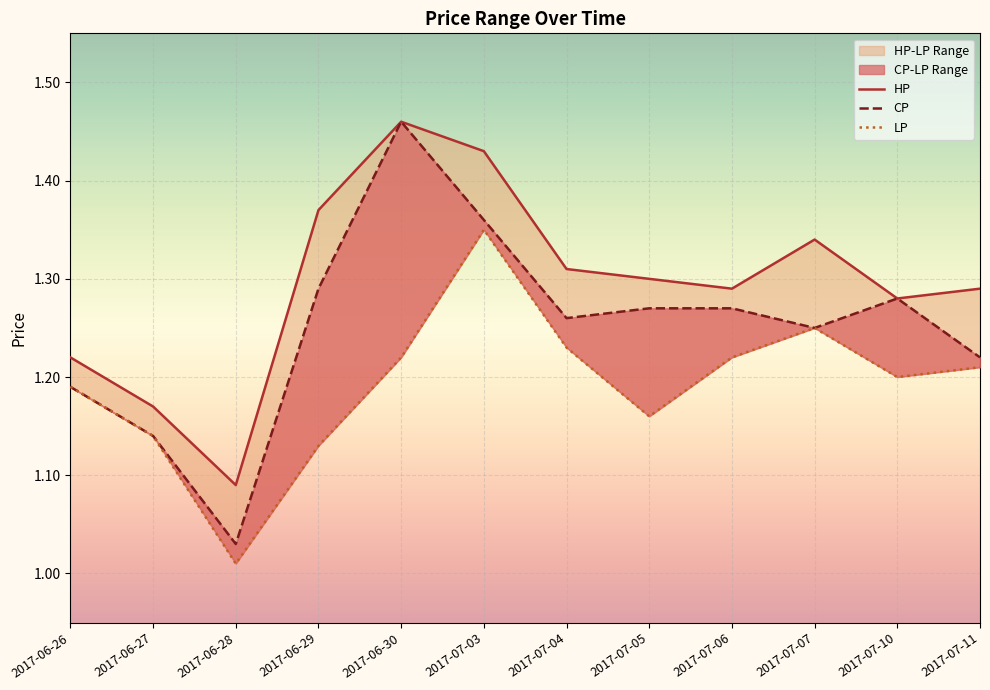

Which series has the largest total across all categories?

HP